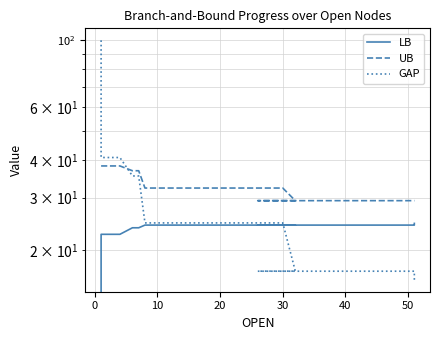

Which series has the largest total across all categories?

UB